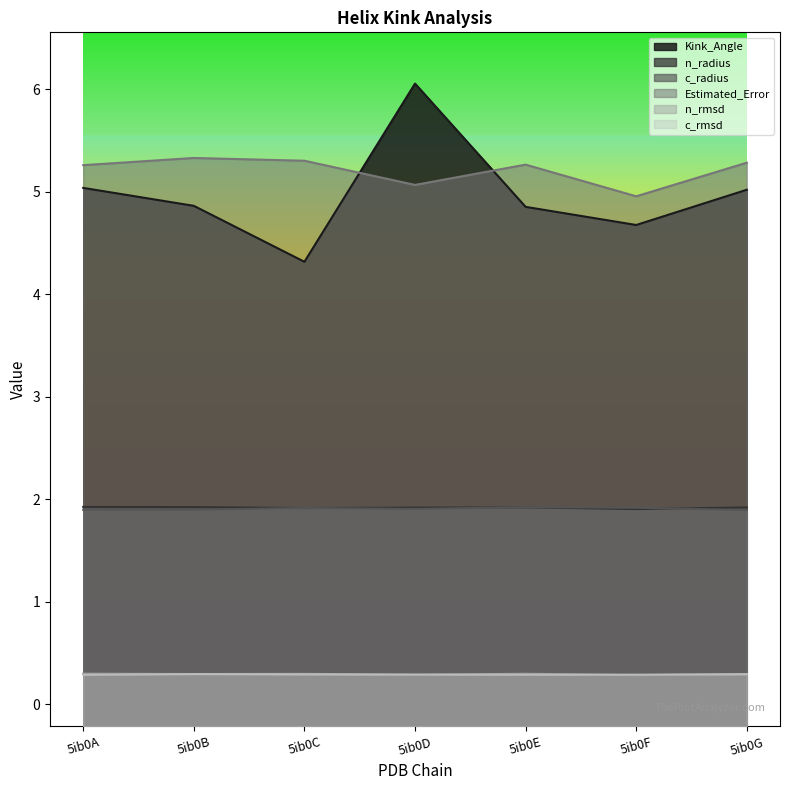

Does the chart display data point markers on the line(s)?

No